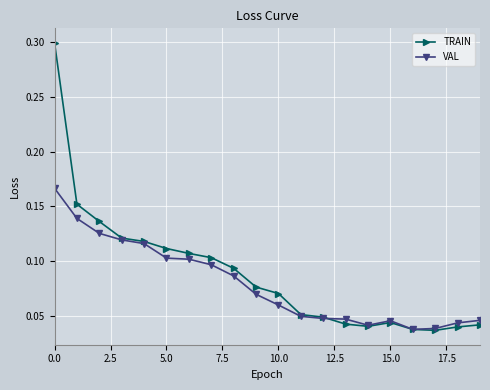

Does the chart have visible grid lines?

Yes